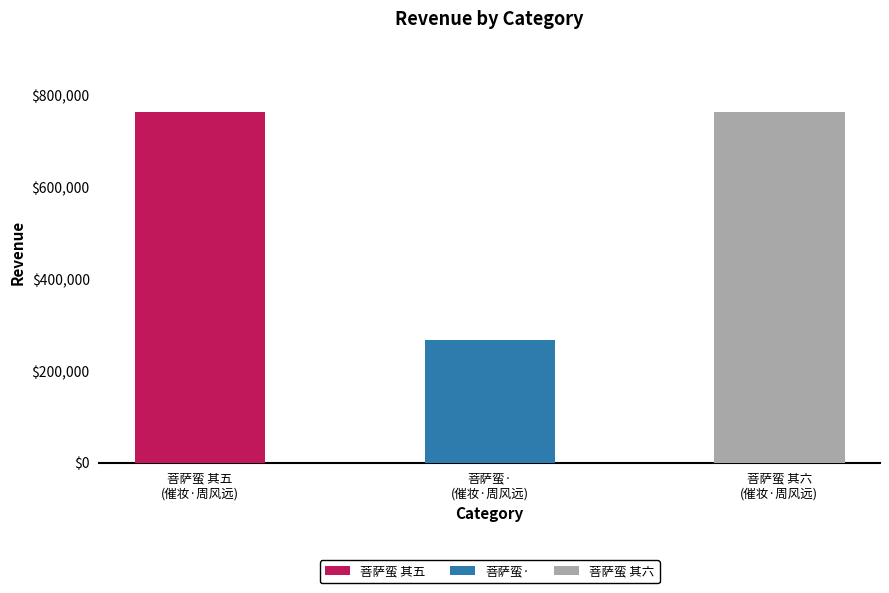

What is the difference between the maximum and minimum values?

498096